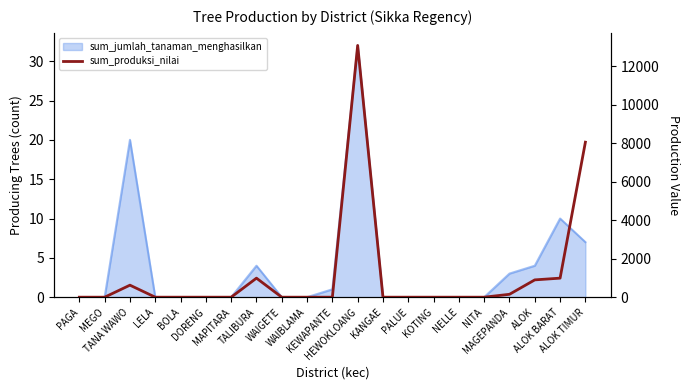

How many data points does each series have?

21